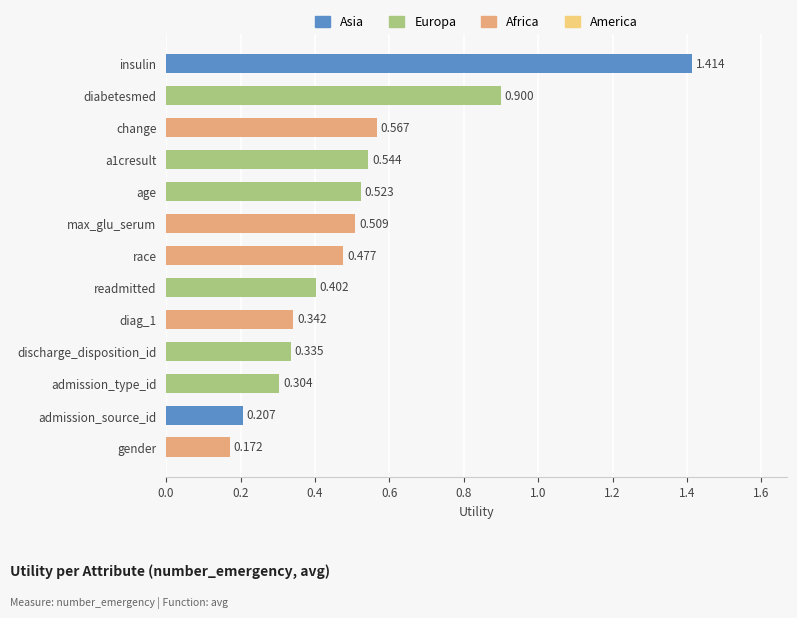

Rank the categories by value from lowest to highest.

gender, admission_source_id, admission_type_id, discharge_disposition_id, diag_1, readmitted, race, max_glu_serum, age, a1cresult, change, diabetesmed, insulin